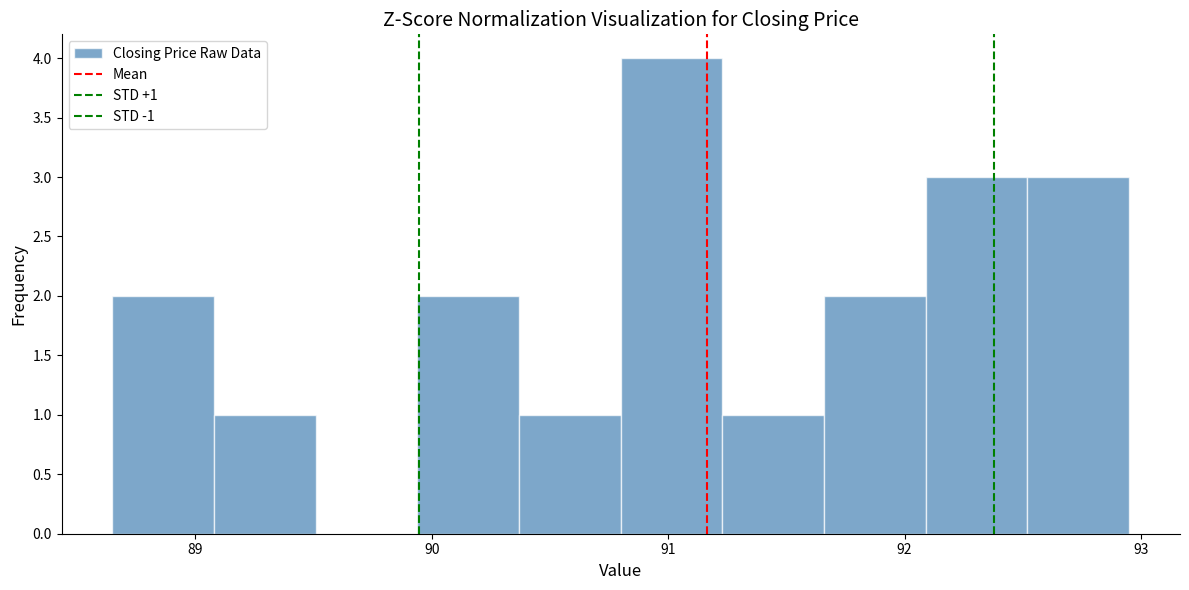

Which range on the x-axis has the tallest bar?

90.80 to 91.23